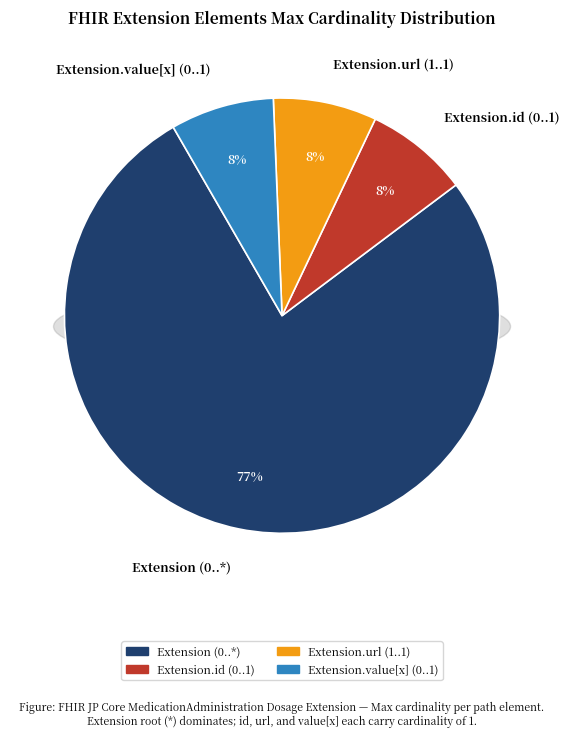

Is it true that Extension.id is 1% of the pie?

False